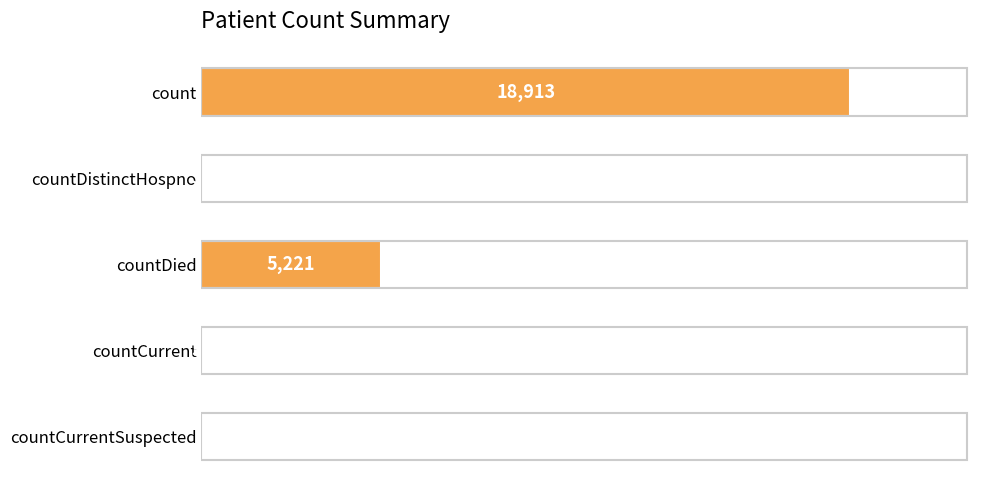

The value at countCurrentSuspected is 0. True or false?

True